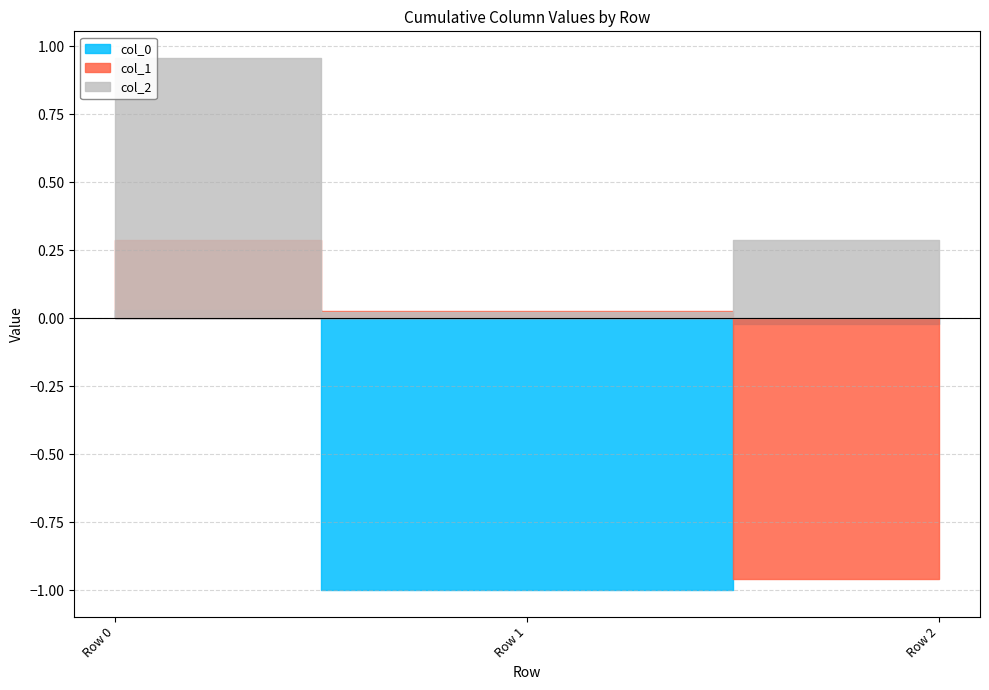

What is the difference between the col_2 values at Row 1 and Row 0?

0.9